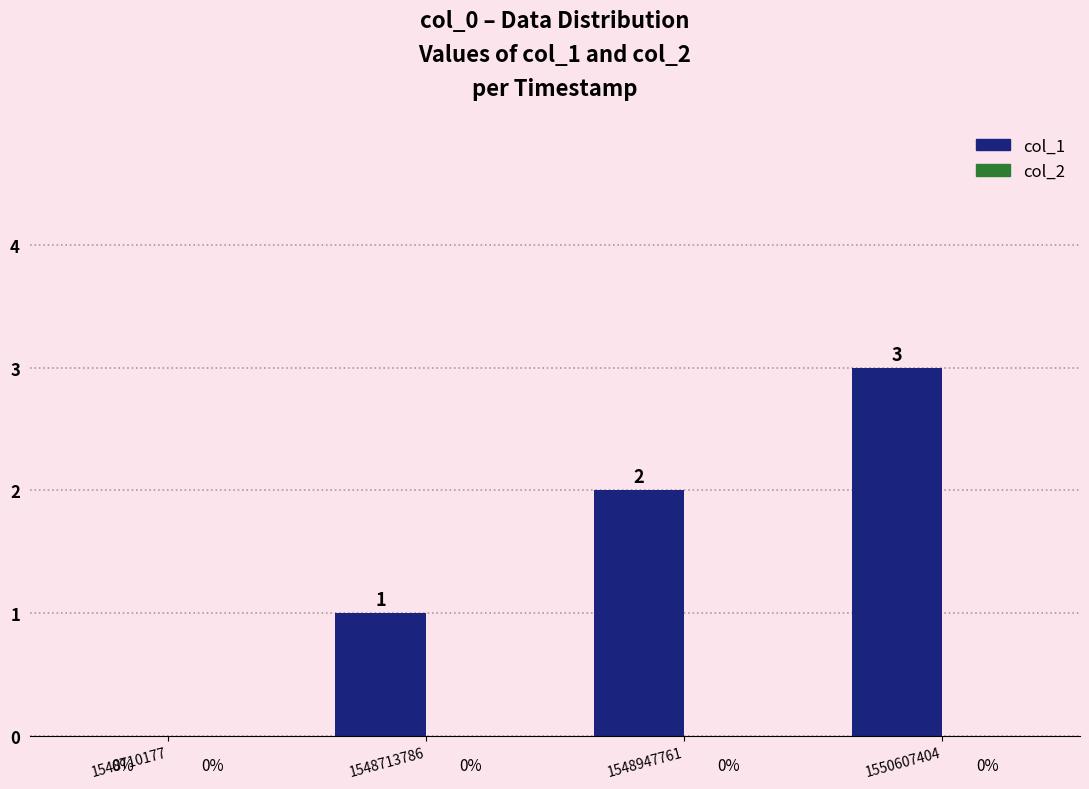

Which category has the highest value across all series?

1550607404